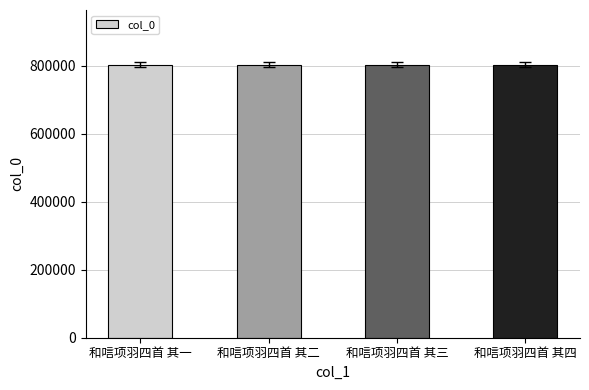

What is the minimum value shown in the chart?

803295